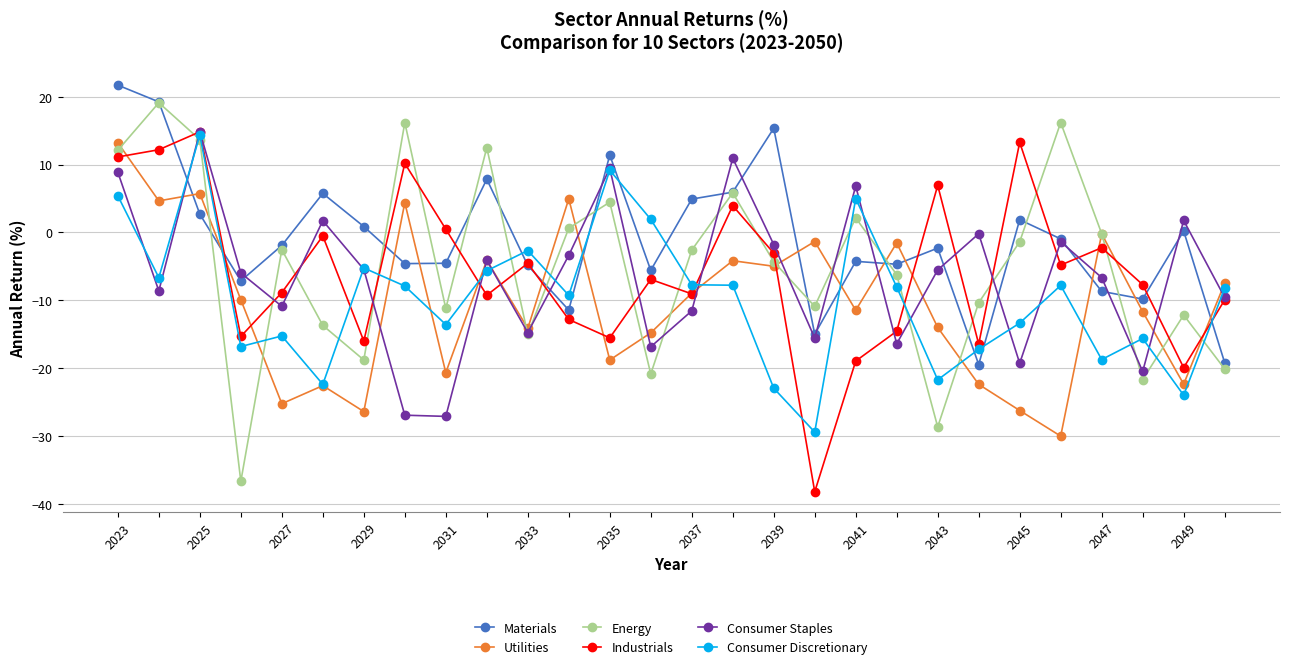

How many negative values does the Consumer Discretionary series have?

23